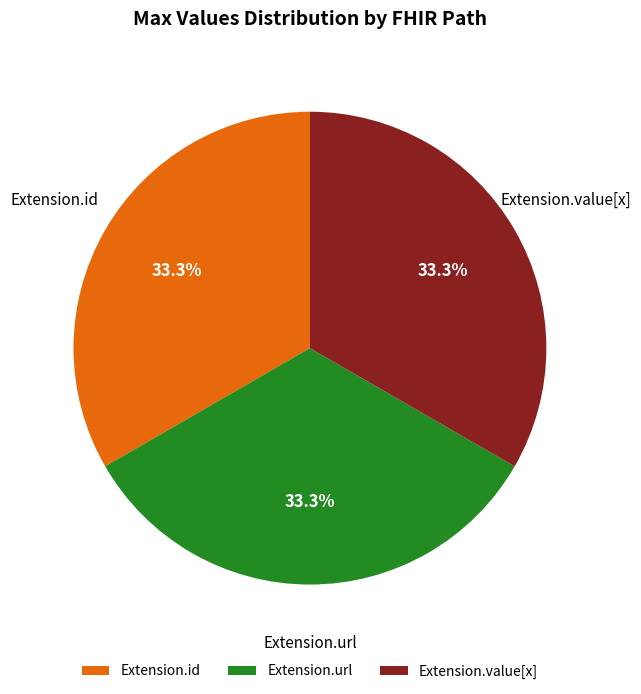

What is the ratio of the value at Extension.id to the value at Extension.url?

1.0